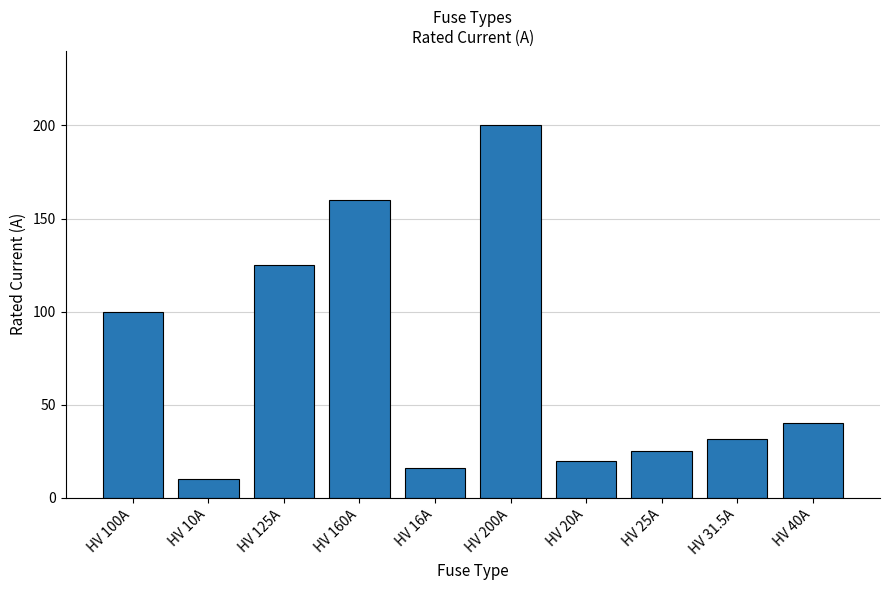

Which category has the lowest value across all series?

HV 10A